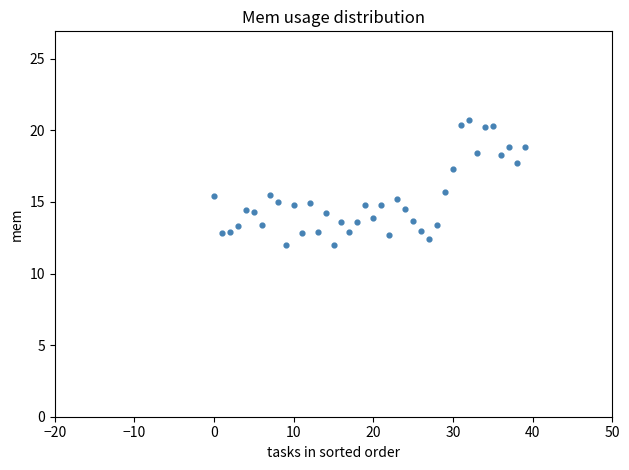

What is the range of Y values (max minus min)?

8.7